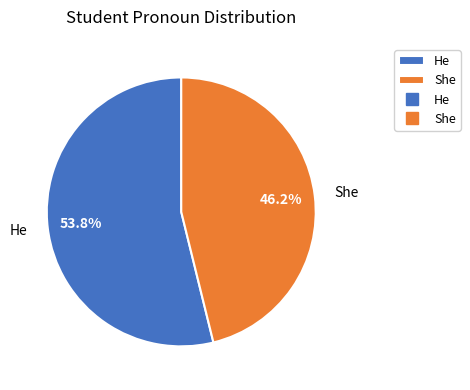

What is the total percentage of She and He?

100.0%